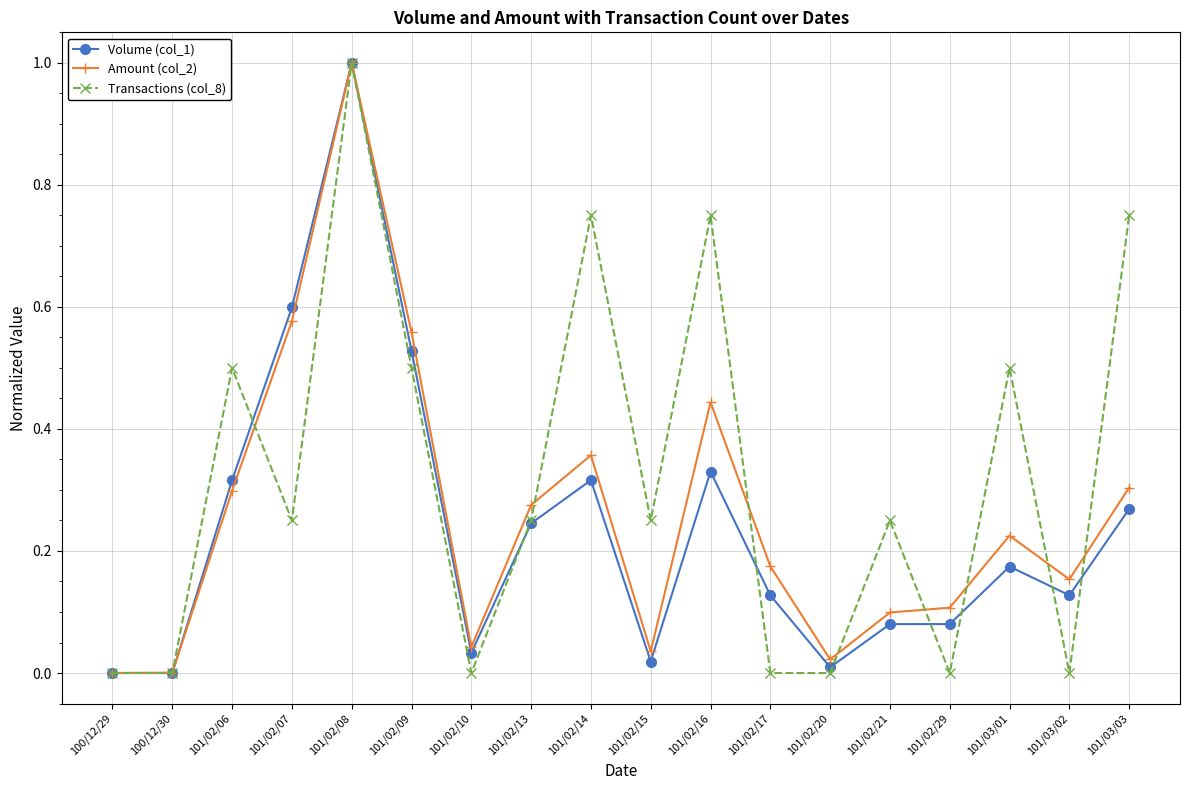

What is the sum of all Volume (col_1) values?

4.3